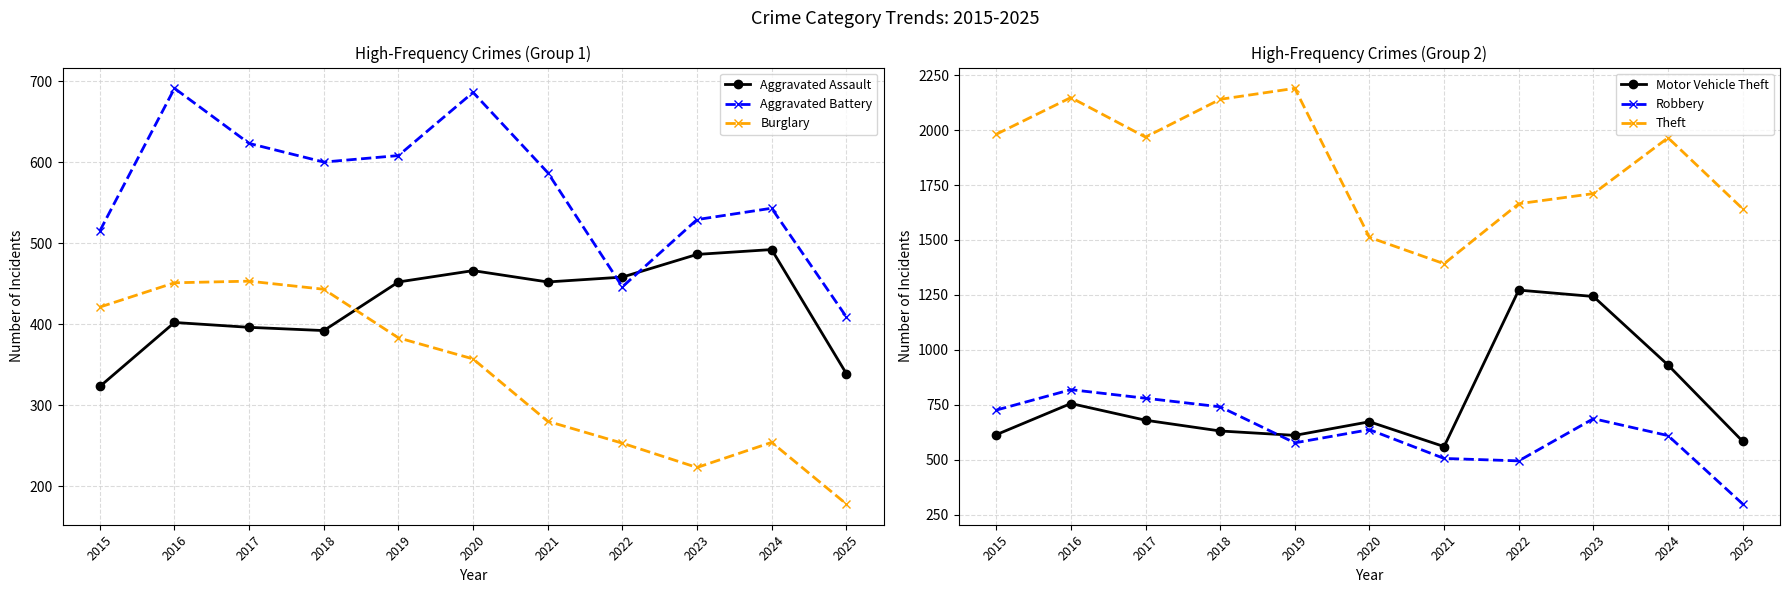

At which label does Aggravated Battery first exceed 587?

2016